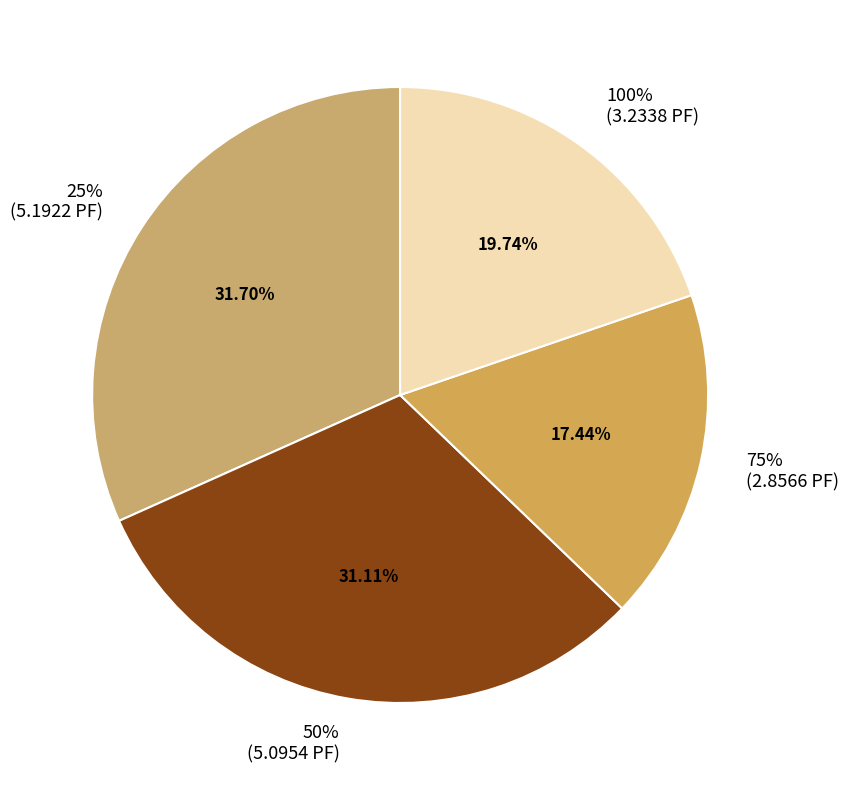

Does 100% account for over 50% of the chart?

No